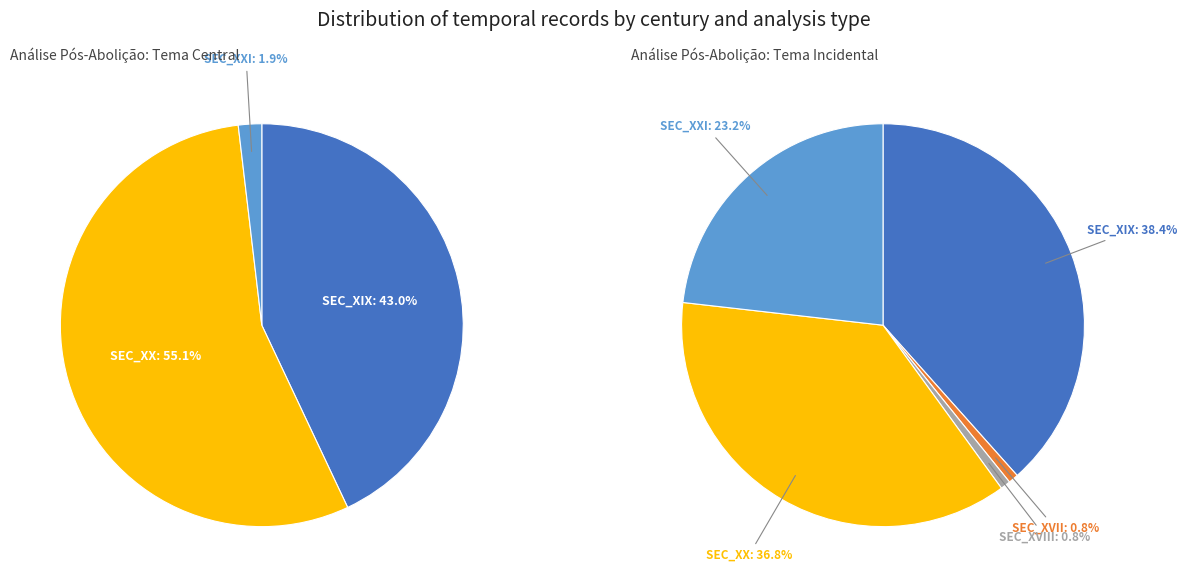

Count the number of slices in the pie.

5